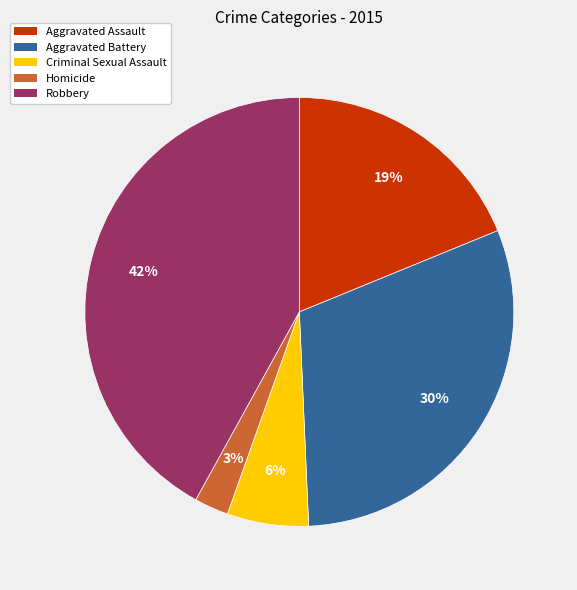

Which slice is the smallest?

Homicide